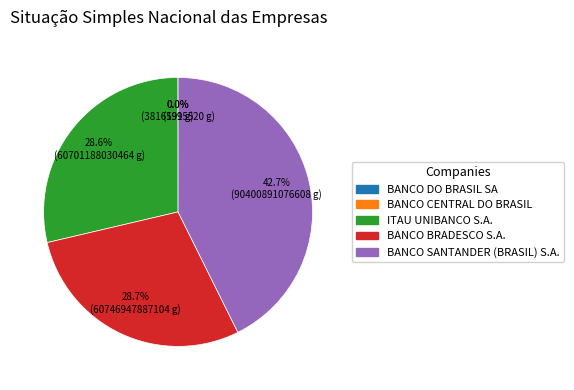

What percentage is NOT represented by ITAU UNIBANCO S.A.?

71.4%